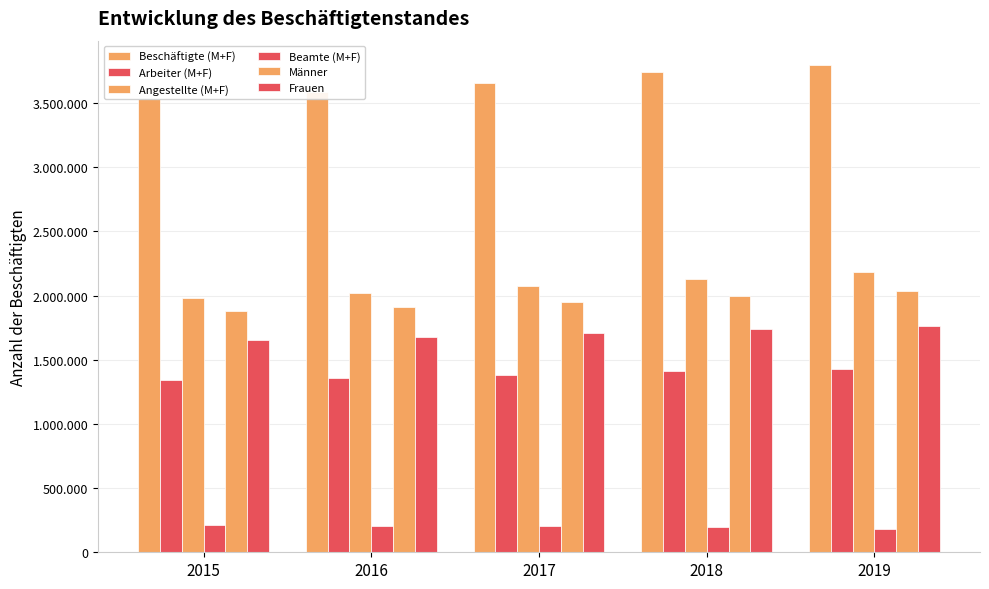

What is the sum of the Männer values at 2015 and 2018?

3878326